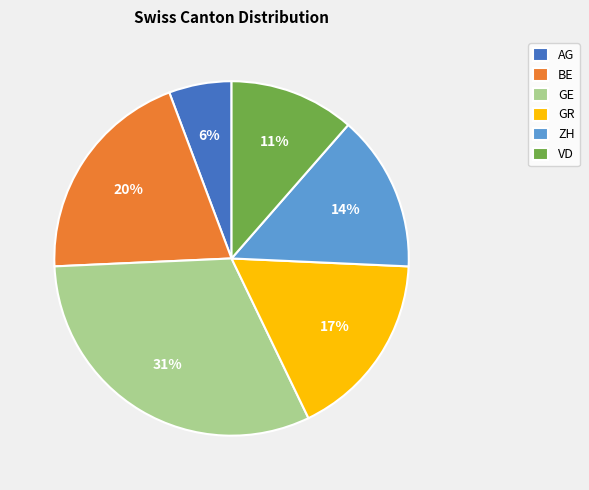

What percentage is the GE slice, to the nearest percent?

31%